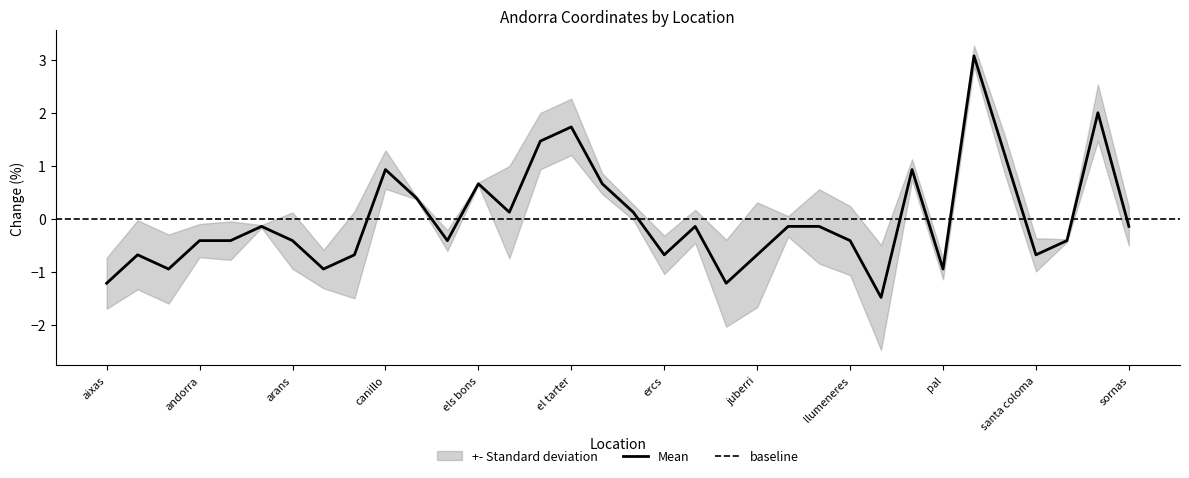

How many values are below 0?

22